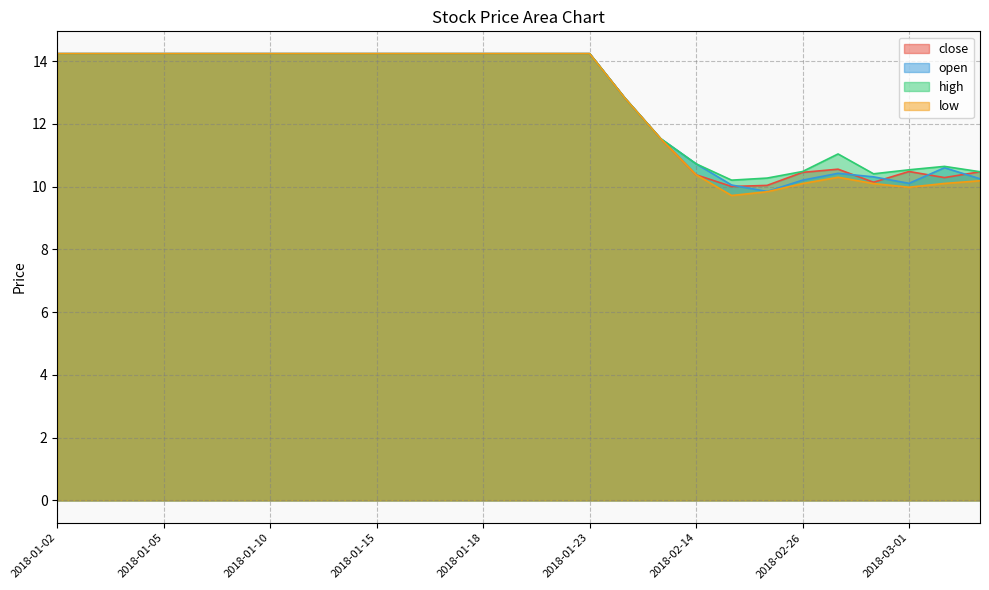

Is the value of open at 2018-01-15 greater than the value of close at 2018-01-15?

No